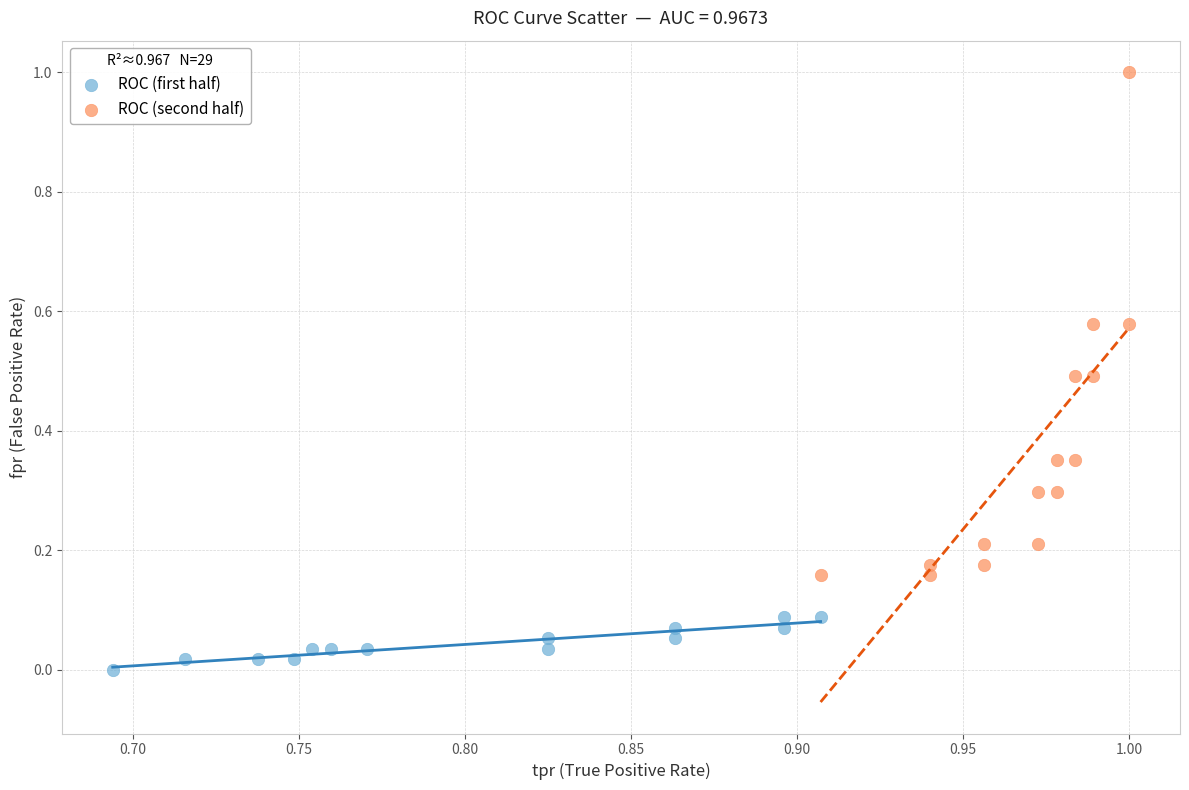

Which series reaches the maximum Y coordinate?

ROC (second half)